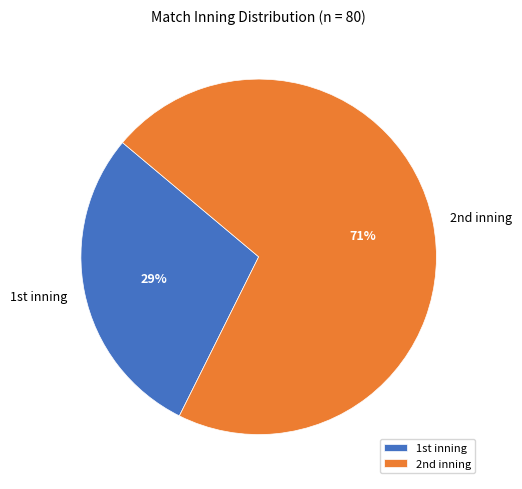

How many segments does this pie chart have?

2